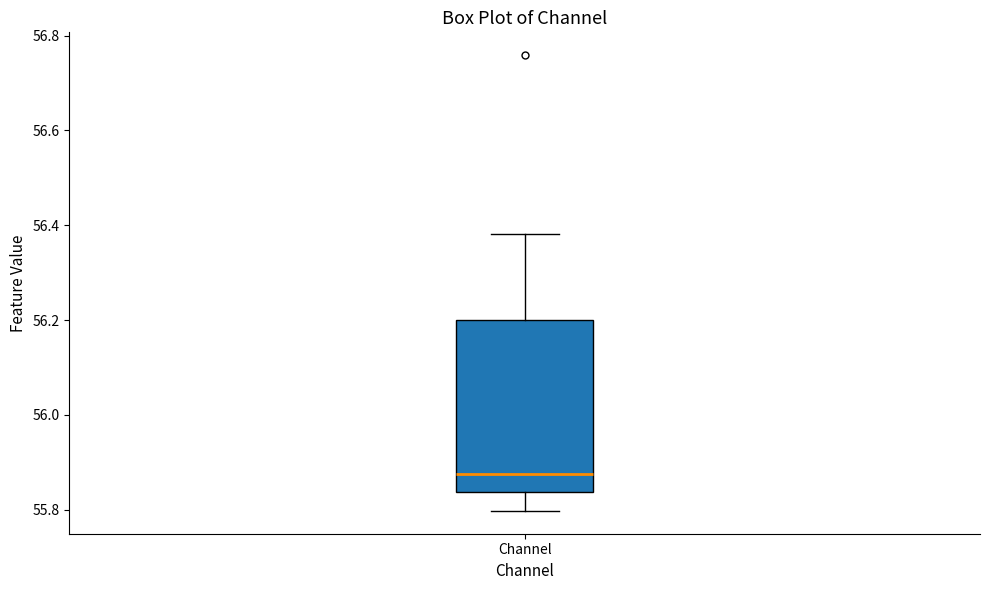

Where is the upper edge of the box for Channel on the y-axis? The values are not printed on the chart, so give them approximately, as read against the axis.

56.20